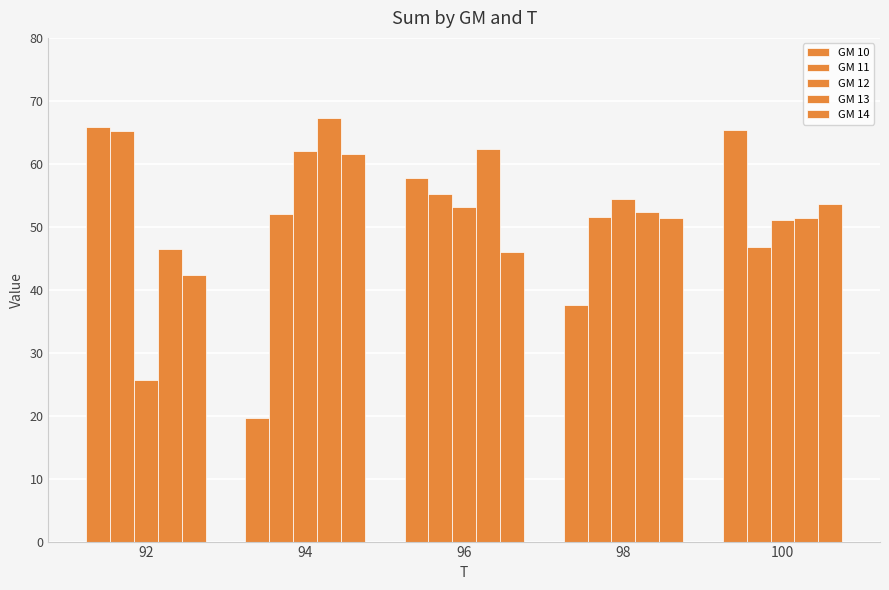

The GM 12 series shows 51.0 at 100. True or false?

True